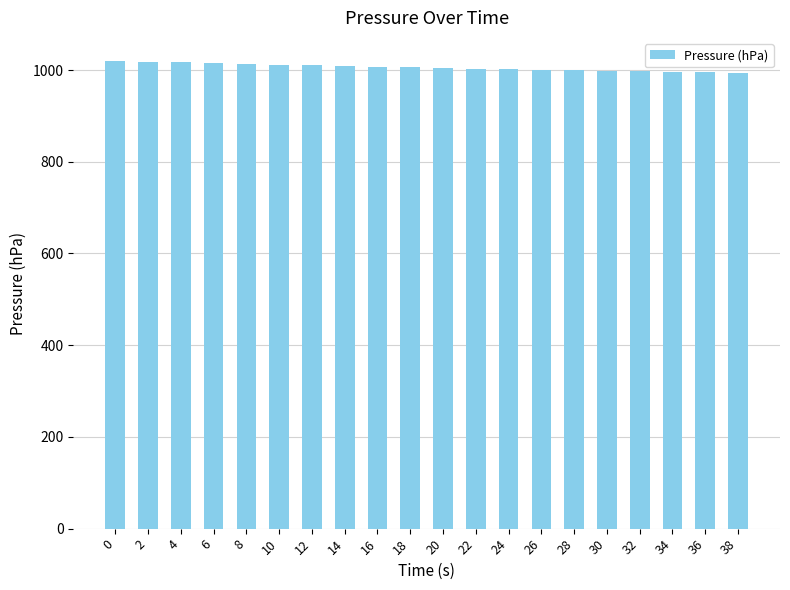

What is the ratio of the value at 24 to the value at 10?

1.0